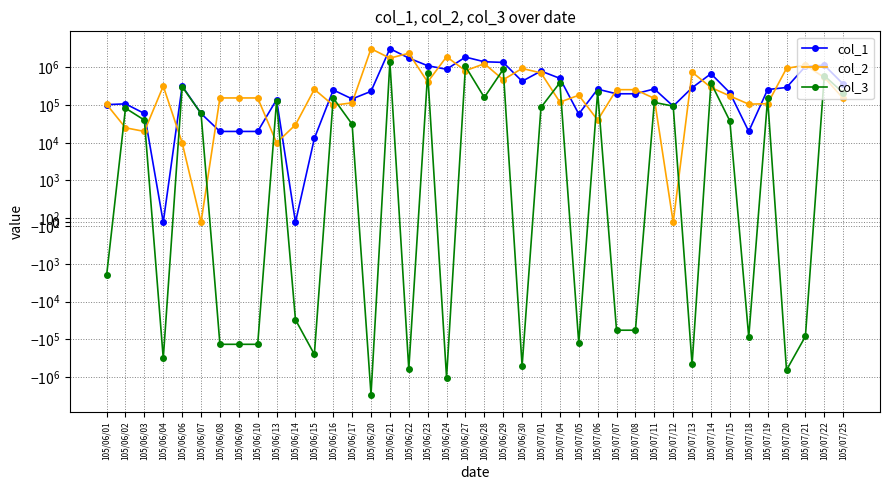

List the labels in order of col_1 value, largest first.

105/06/21, 105/06/27, 105/06/22, 105/06/28, 105/06/29, 105/07/22, 105/06/23, 105/07/21, 105/06/24, 105/07/01, 105/07/14, 105/07/04, 105/06/30, 105/07/25, 105/06/06, 105/07/20, 105/07/13, 105/07/11, 105/07/06, 105/07/19, 105/06/16, 105/06/20, 105/07/15, 105/07/07, 105/07/08, 105/06/17, 105/06/13, 105/06/02, 105/06/01, 105/07/12, 105/06/03, 105/06/07, 105/07/05, 105/06/08, 105/06/09, 105/06/10, 105/07/18, 105/06/15, 105/06/04, 105/06/14